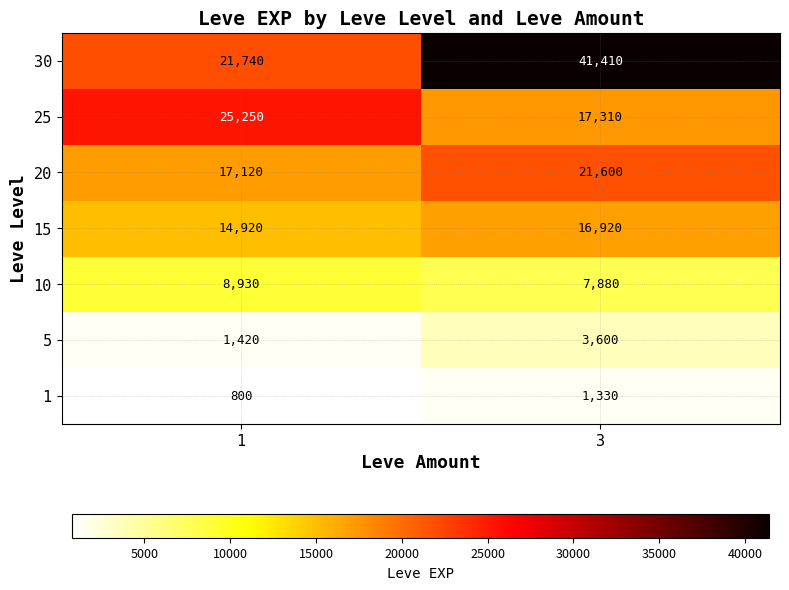

Which series has the widest spread of values?

30